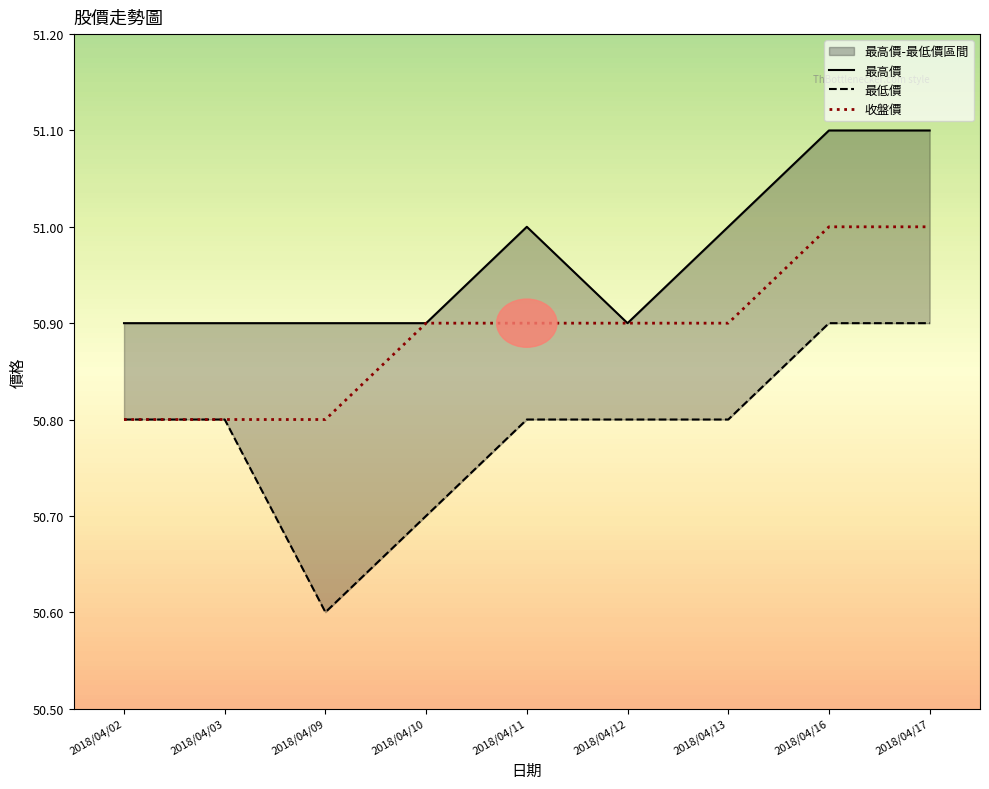

Reading right to left, what are all the values shown in this chart?

最高價: 2018/04/17=51.1	2018/04/16=51.1	2018/04/13=51.0	2018/04/12=50.9	2018/04/11=51.0	2018/04/10=50.9	2018/04/09=50.9	2018/04/03=50.9	2018/04/02=50.9
最低價: 2018/04/17=50.9	2018/04/16=50.9	2018/04/13=50.8	2018/04/12=50.8	2018/04/11=50.8	2018/04/10=50.7	2018/04/09=50.6	2018/04/03=50.8	2018/04/02=50.8
收盤價: 2018/04/17=51.0	2018/04/16=51.0	2018/04/13=50.9	2018/04/12=50.9	2018/04/11=50.9	2018/04/10=50.9	2018/04/09=50.8	2018/04/03=50.8	2018/04/02=50.8